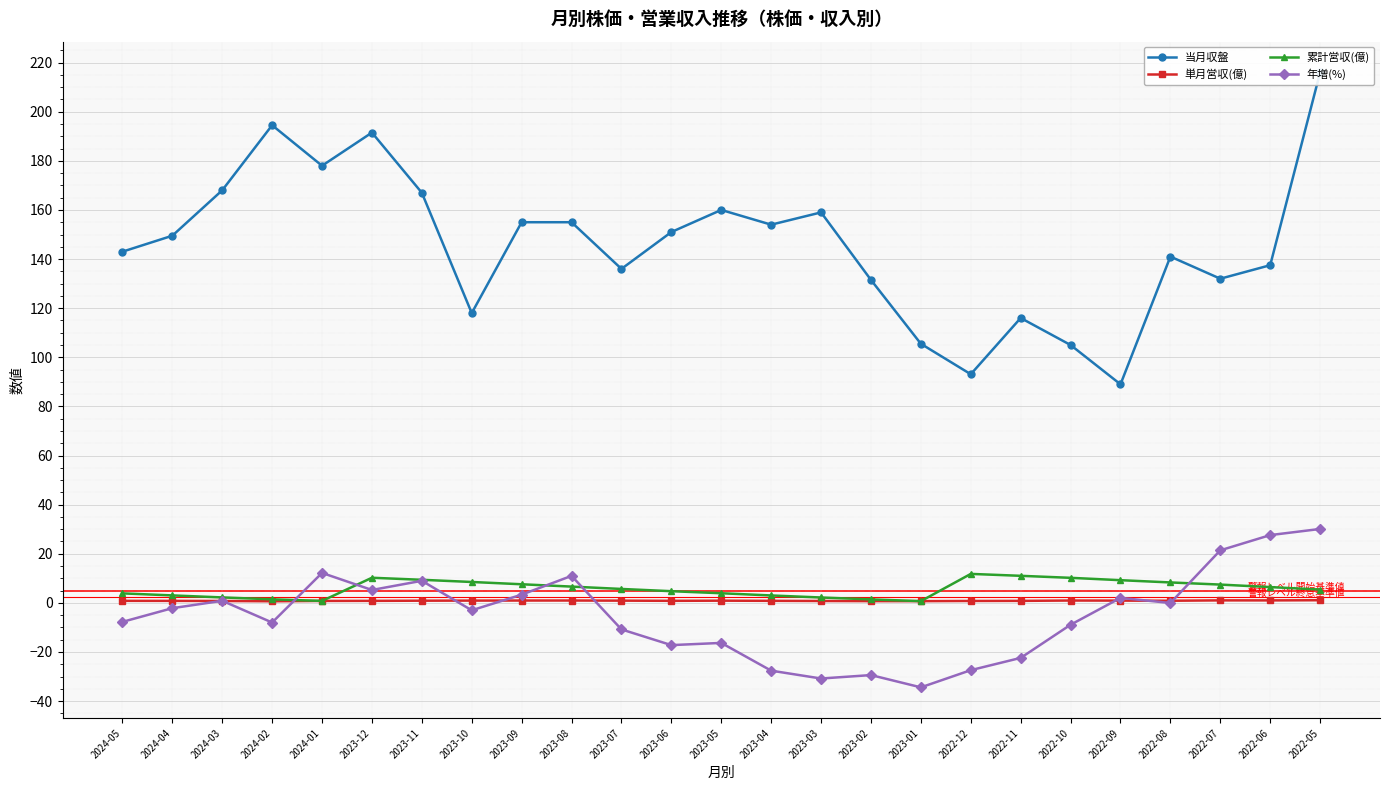

True or false: 累計営収(億) and 単月営収(億) intersect in this chart.

False